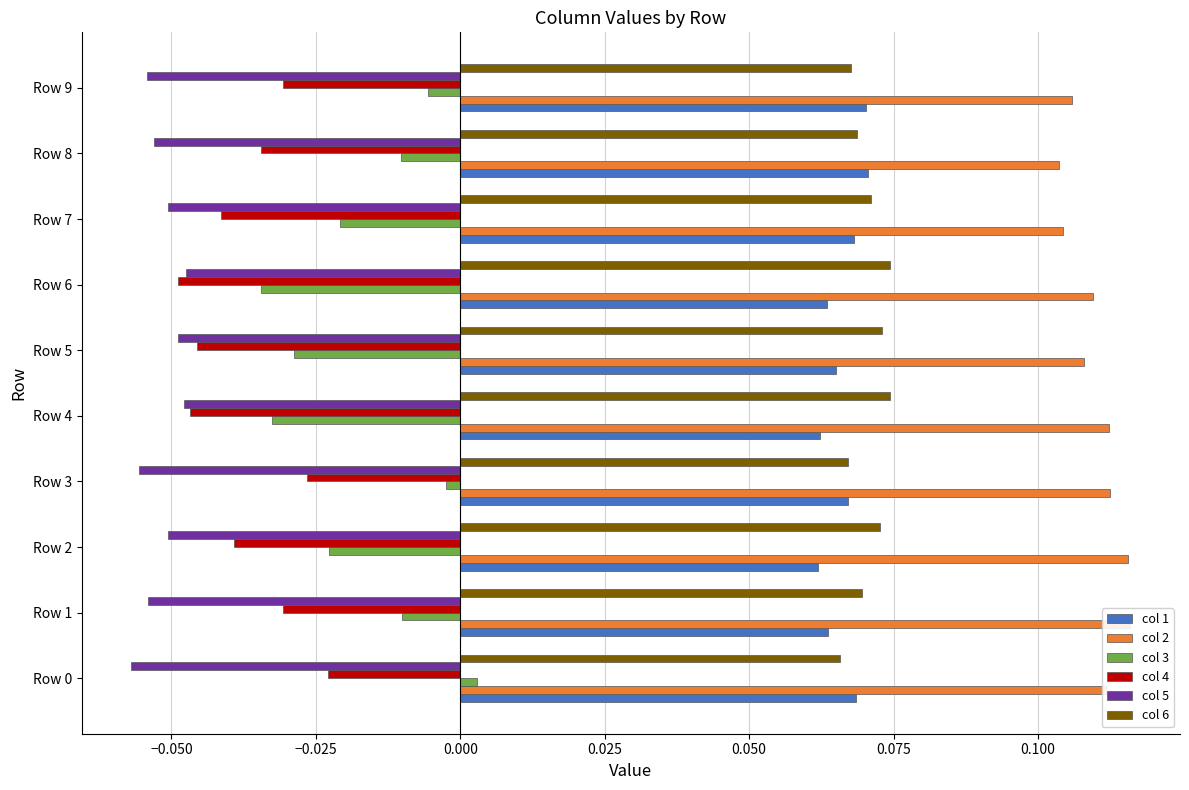

Does the chart contain stacked bars?

No